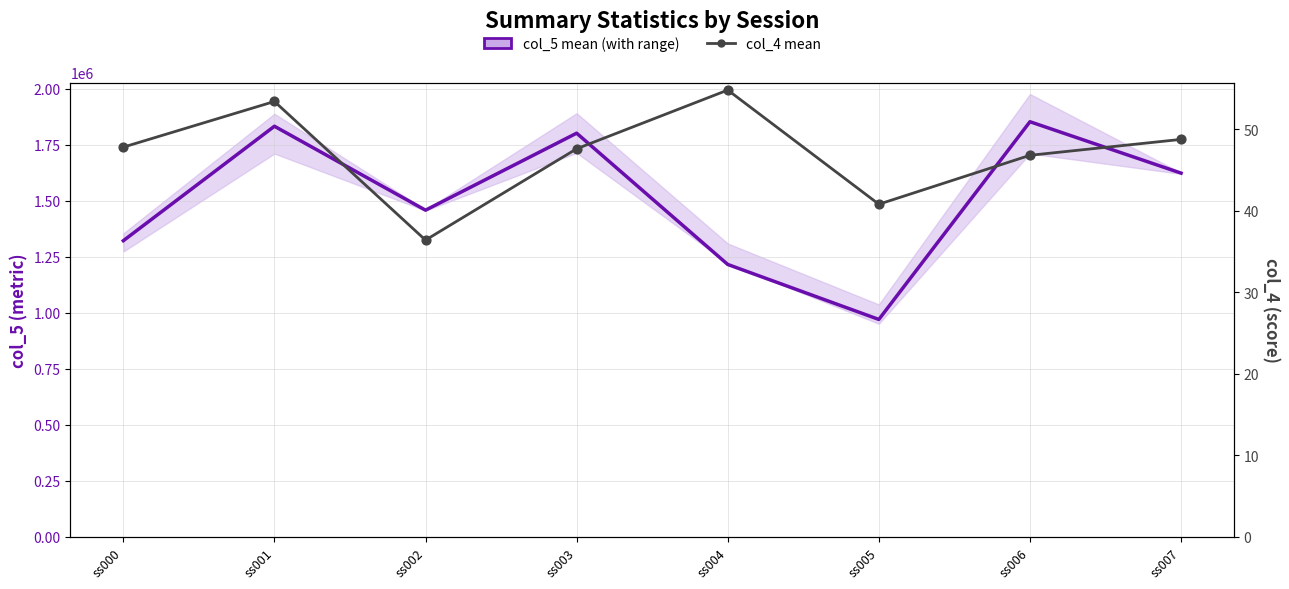

Which series contains the lowest Y value?

col_4 mean